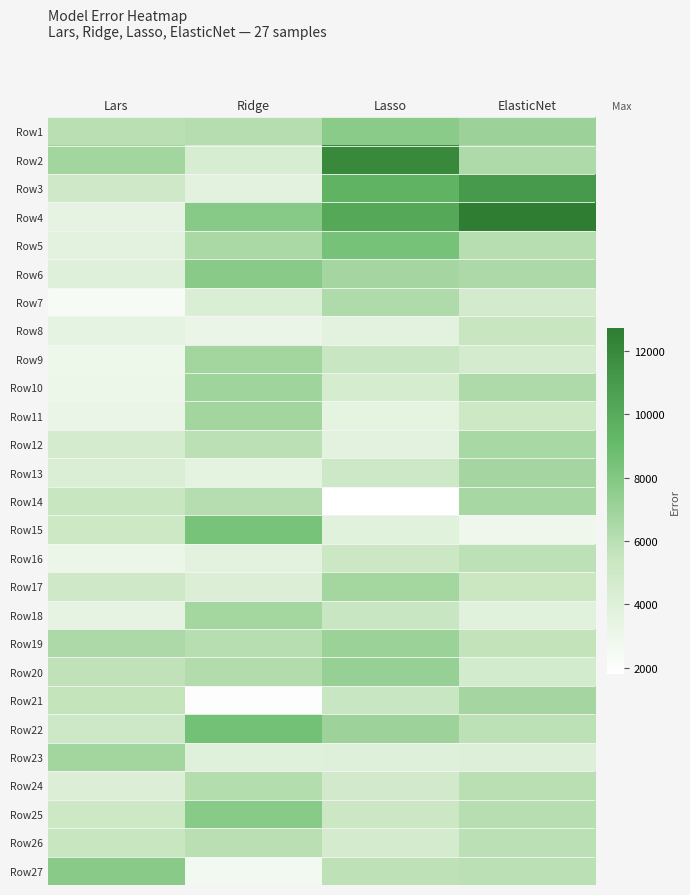

What is the spread (max minus min) of values at Lars?

5364.7